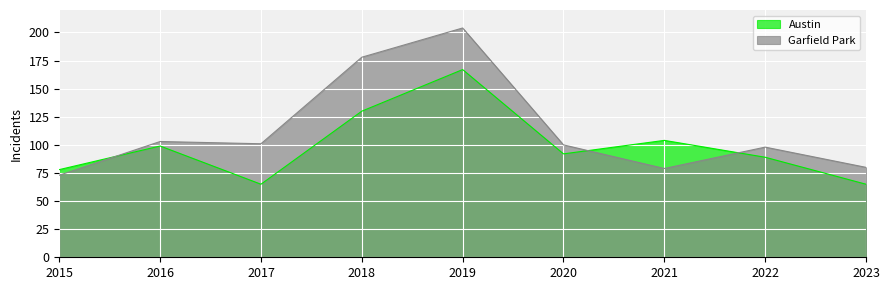

Between which two adjacent categories do Garfield Park and Austin first intersect?

2015 and 2016